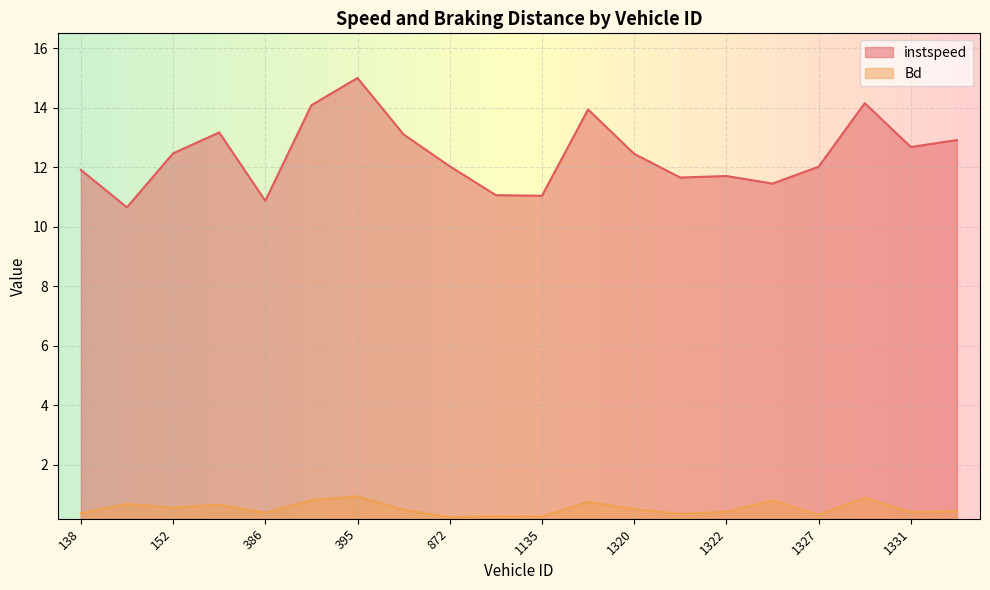

Reading right to left, list all the values displayed in this chart.

instspeed: 12.9	12.7	14.2	12.0	11.5	11.7	11.7	12.5	13.9	11.0	11.1	12.0	13.1	15.0	14.1	10.9	13.2	12.5	10.7	11.9
Bd: 0.4	0.4	0.9	0.3	0.8	0.4	0.4	0.5	0.8	0.3	0.3	0.2	0.5	0.9	0.8	0.4	0.7	0.6	0.7	0.4